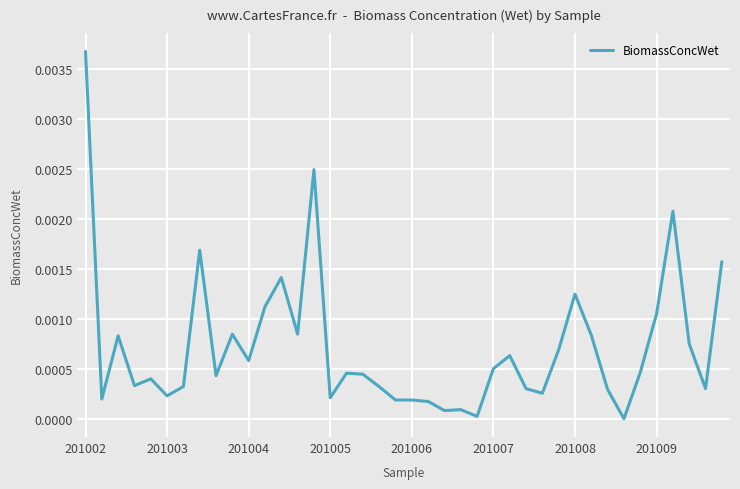

Where is the data nearest to the value 0?

33